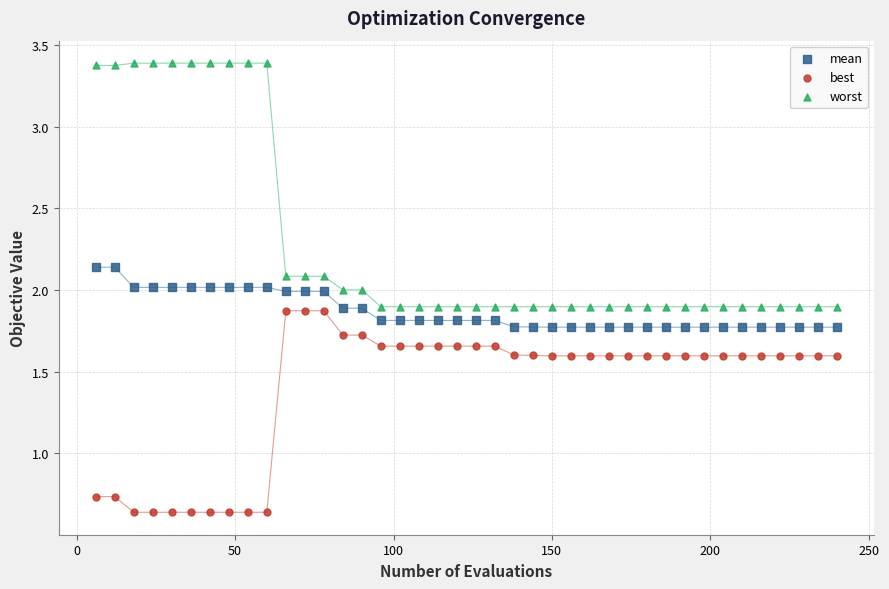

Which series contains the lowest Y value?

best